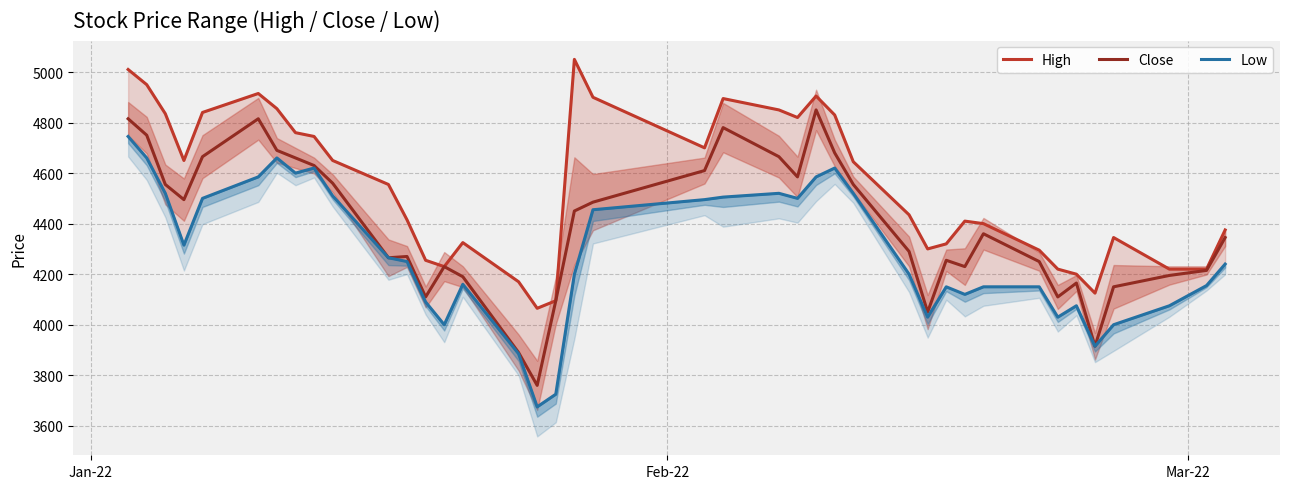

Rank the series by their maximum value, from lowest to highest.

Low, Close, High